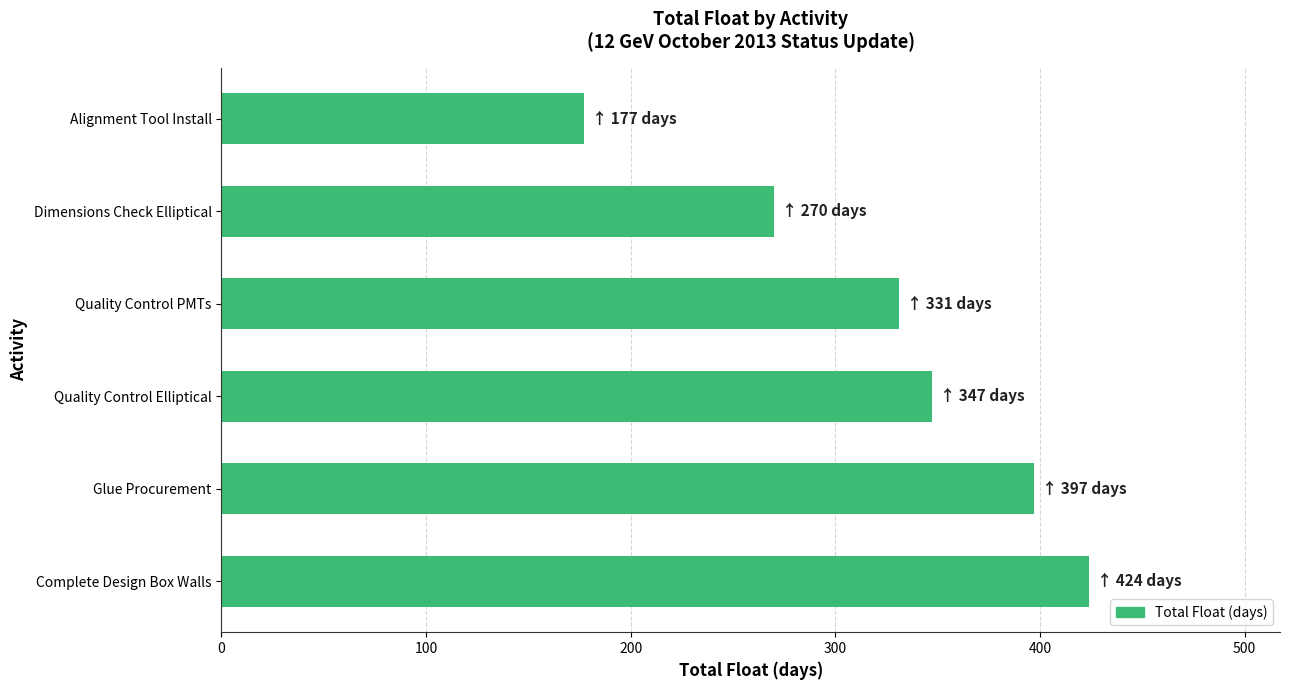

Rank the categories by value from highest to lowest.

Complete Design Box Walls, Glue Procurement, Quality Control Elliptical, Quality Control PMTs, Dimensions Check Elliptical, Alignment Tool Install